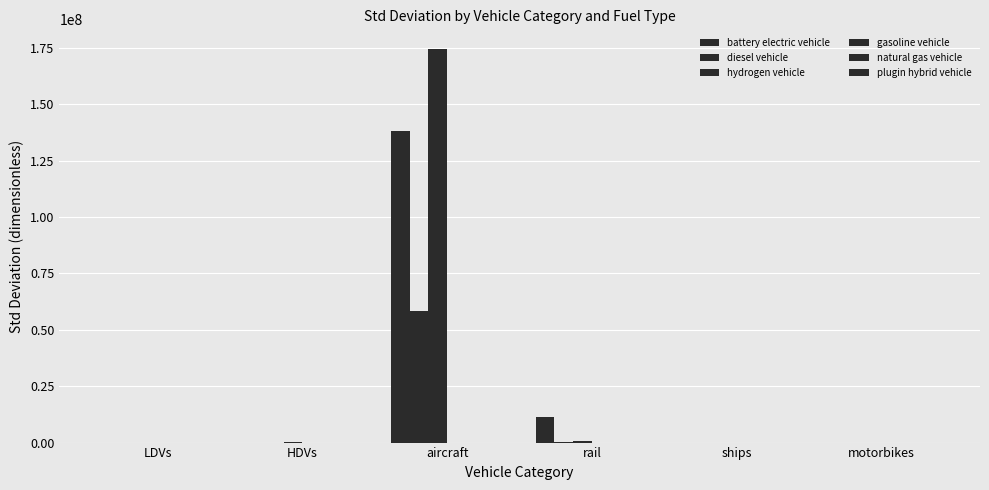

What position from the right is aircraft?

4